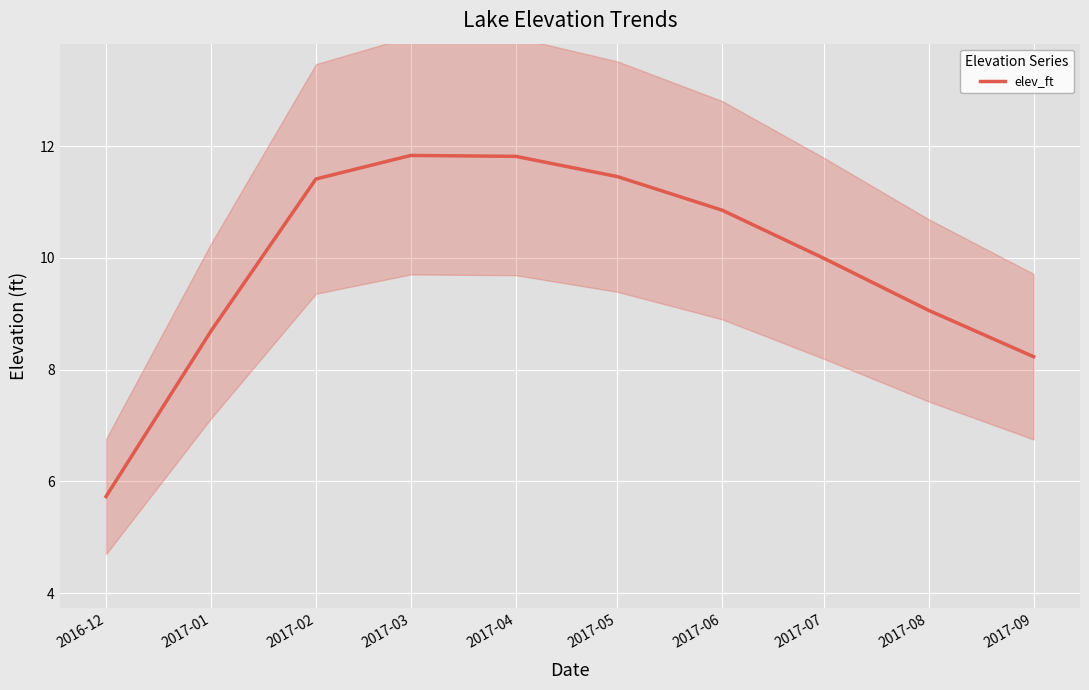

Which has a higher value, 2017-03 or 2017-05?

2017-03